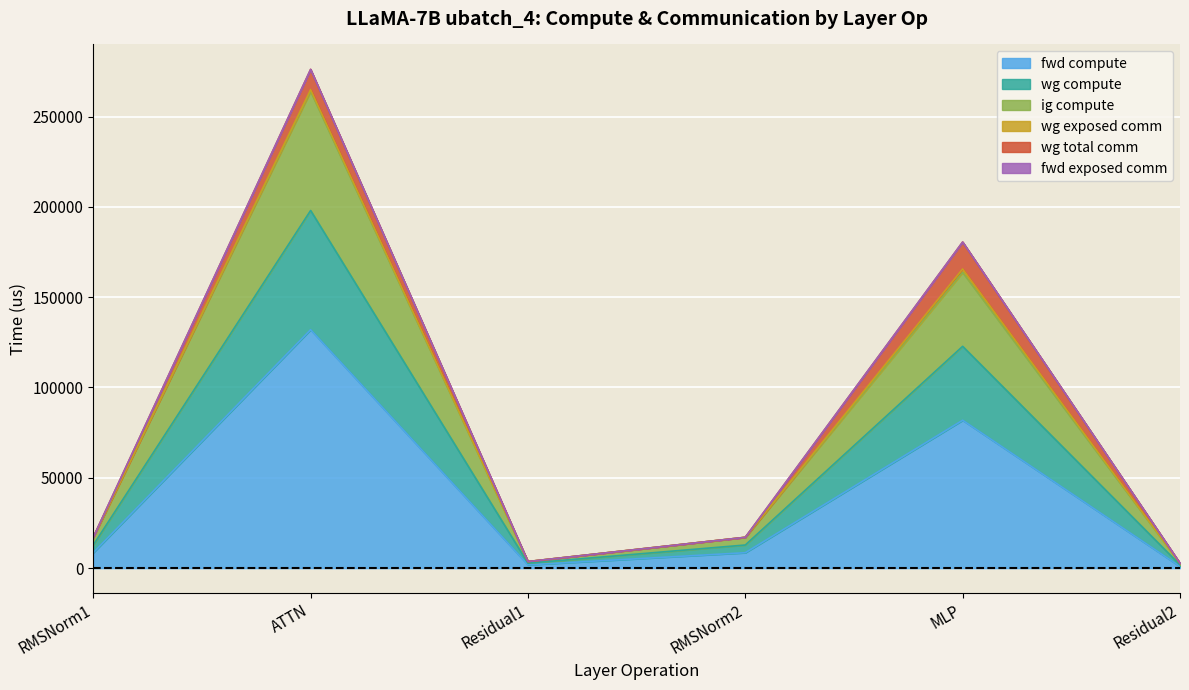

What is the sum of the fwd compute values at RMSNorm2 and MLP?

90389.0